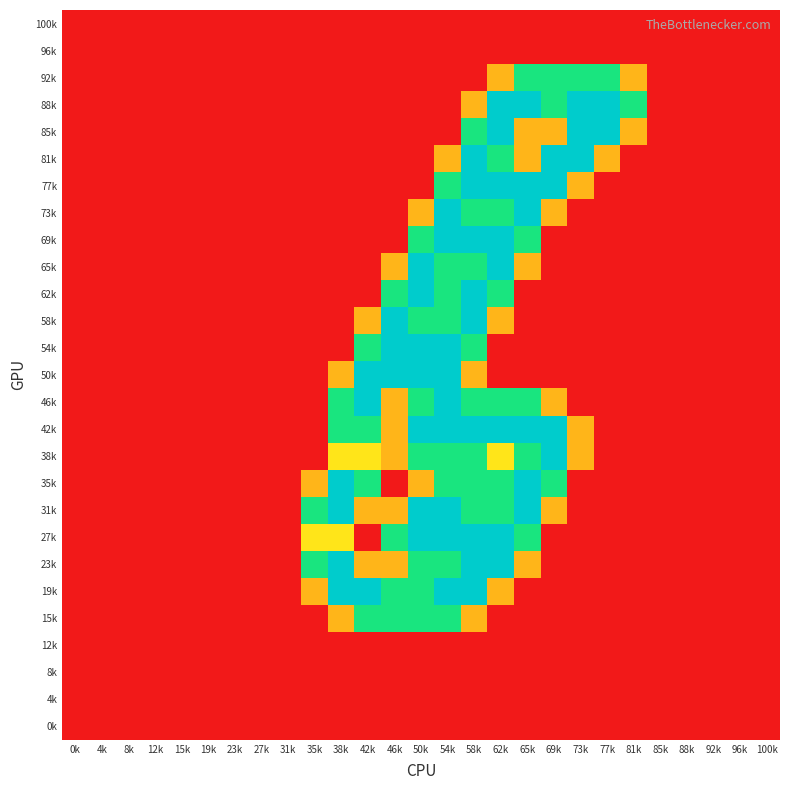

List the series in order of their peak value, highest first.

88k, 85k, 81k, 77k, 73k, 69k, 65k, 62k, 58k, 54k, 50k, 46k, 42k, 38k, 35k, 31k, 27k, 23k, 19k, 92k, 15k, 100k, 96k, 12k, 8k, 4k, 0k